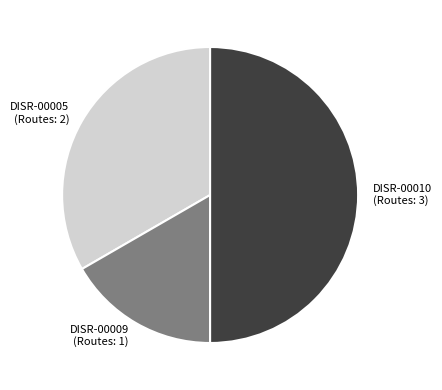

How many segments does this pie chart have?

3